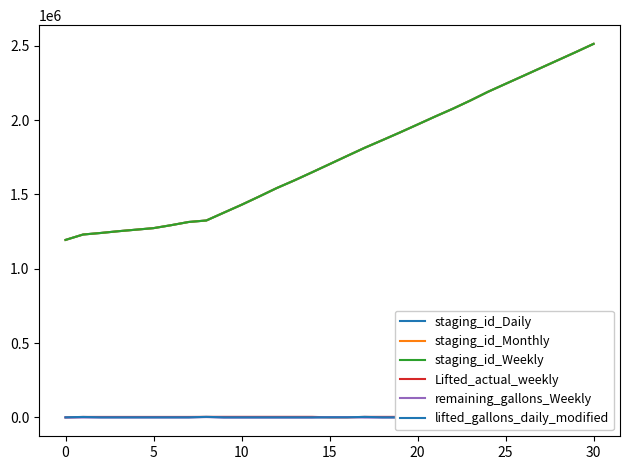

True or false: staging_id_Monthly and lifted_gallons_daily_modified intersect in this chart.

False